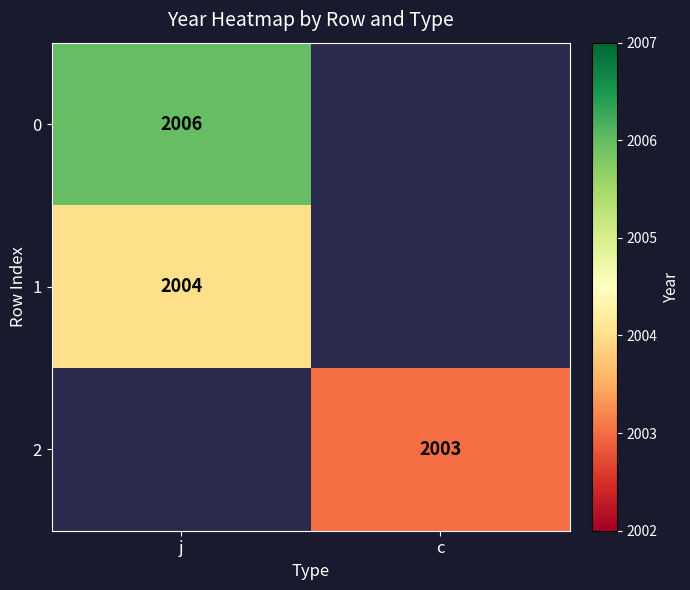

What is the total value across all series at j?

4010